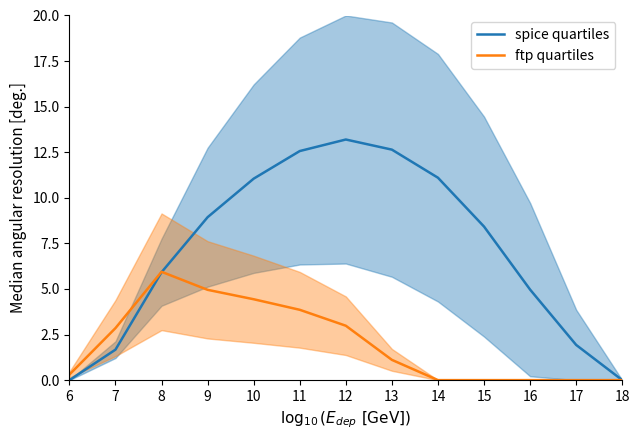

Where is the first local maximum for spice quartiles?

12